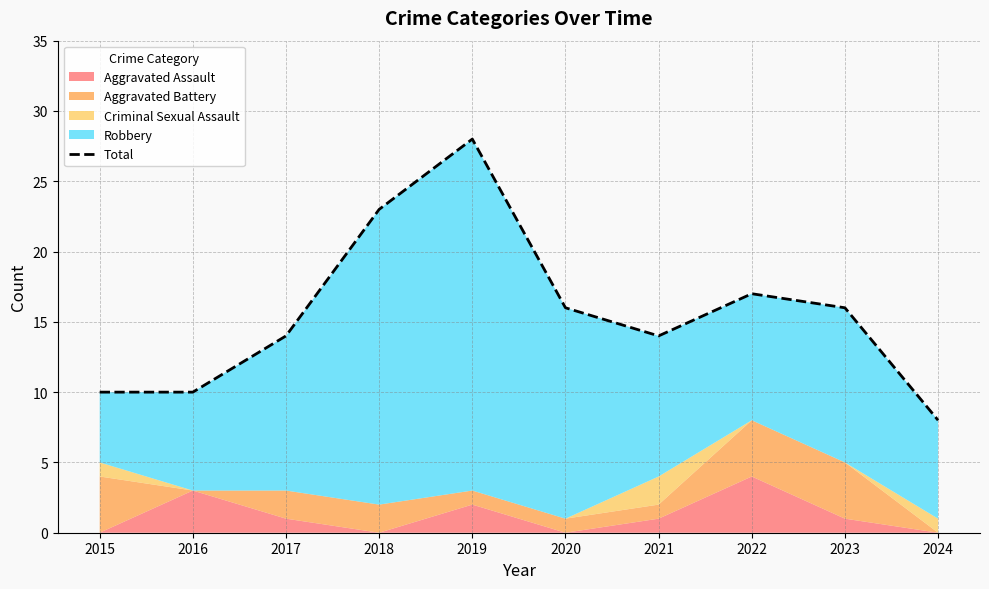

What is the change in value from 2015 to 2018?

+13